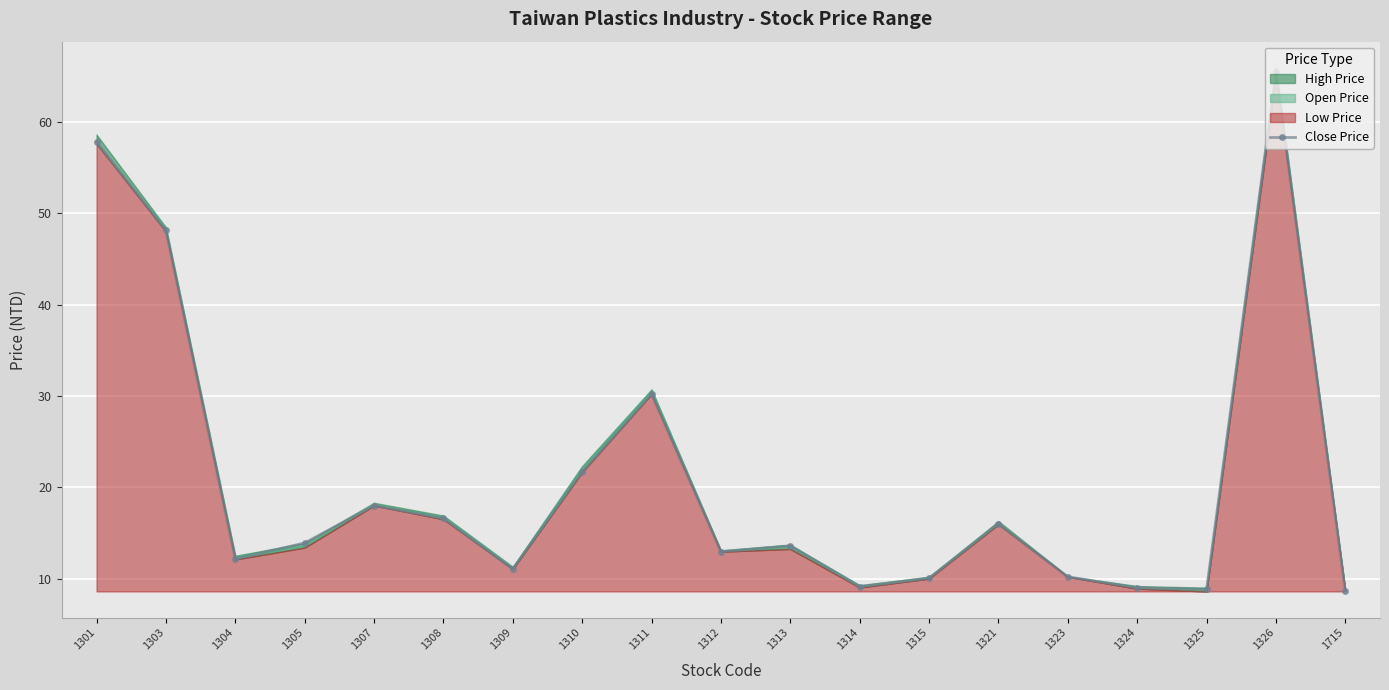

What is the difference between the second highest and minimum values?

49.2